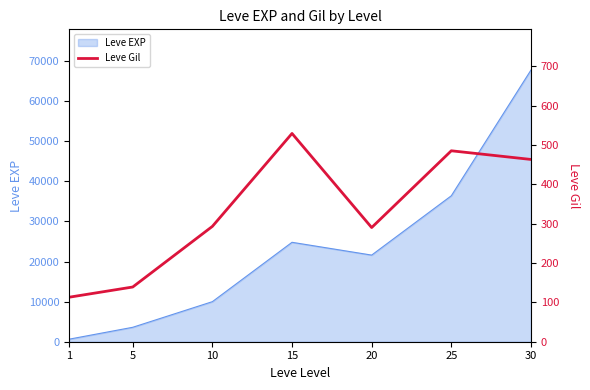

List the labels in order of Leve EXP value, smallest first.

1, 5, 10, 20, 15, 25, 30